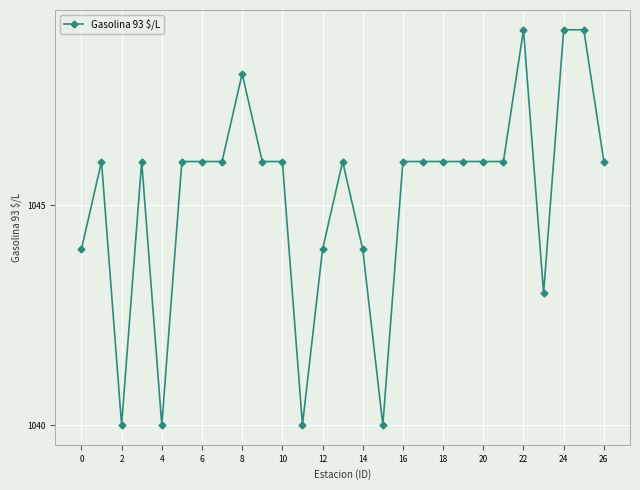

What is the difference between the maximum and second lowest values?

9